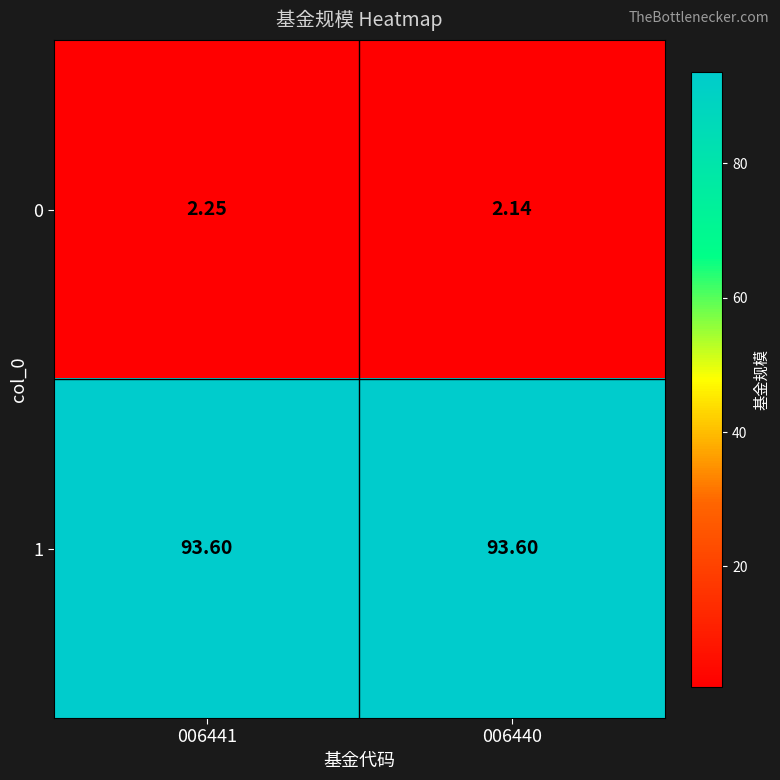

Is the value of 0 at 006440 greater than the value of 1 at 006441?

No